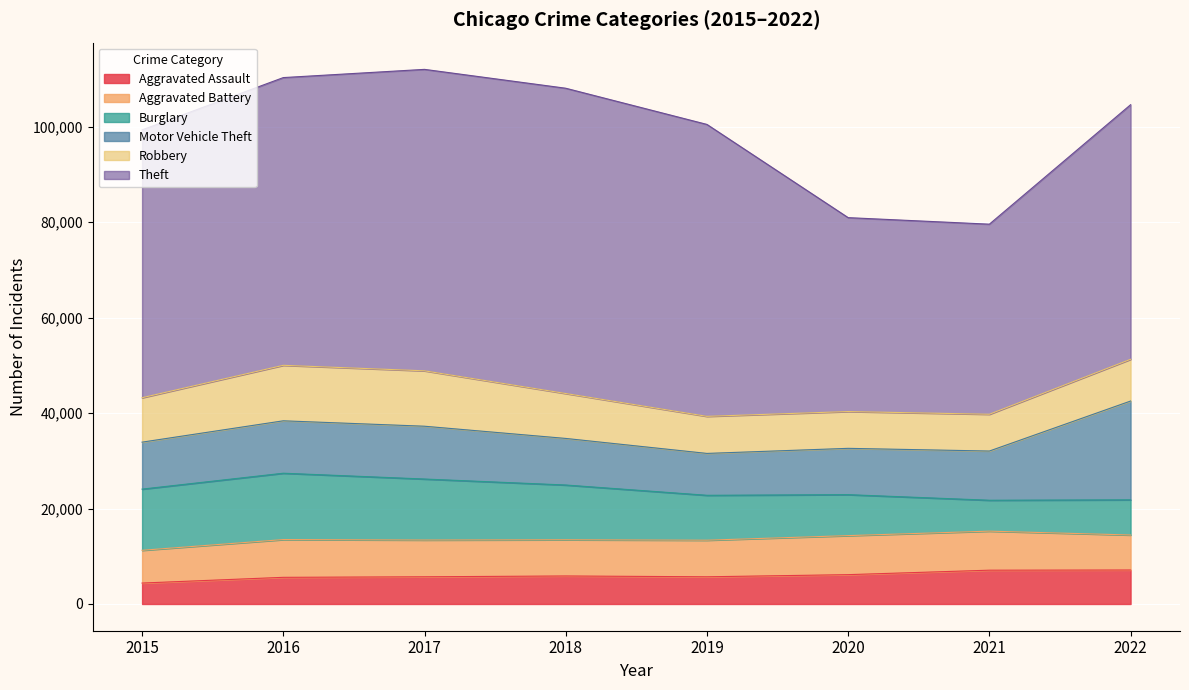

What is the difference between the highest and lowest values at 2016?

54681